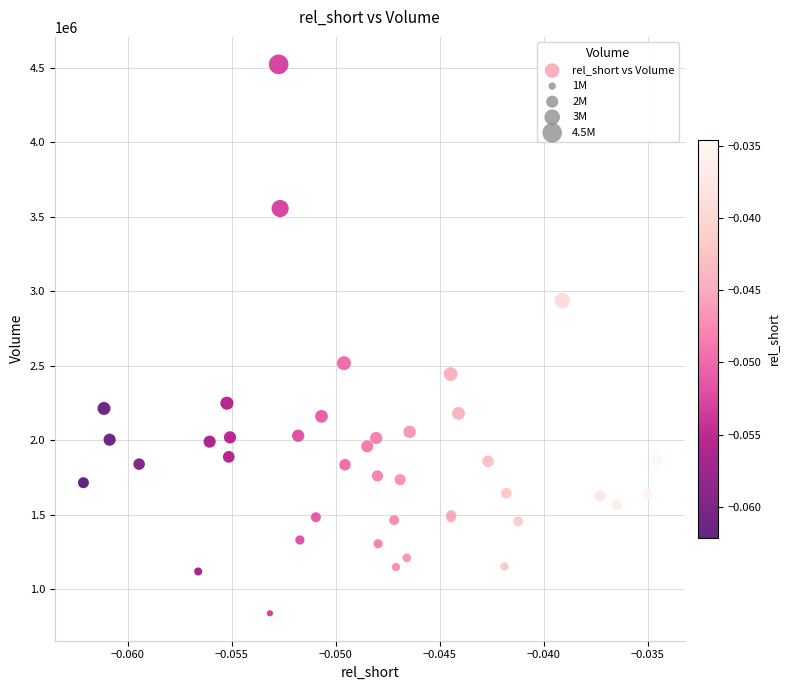

What Y value in the scatter plot is closest to 2680700?

2517300